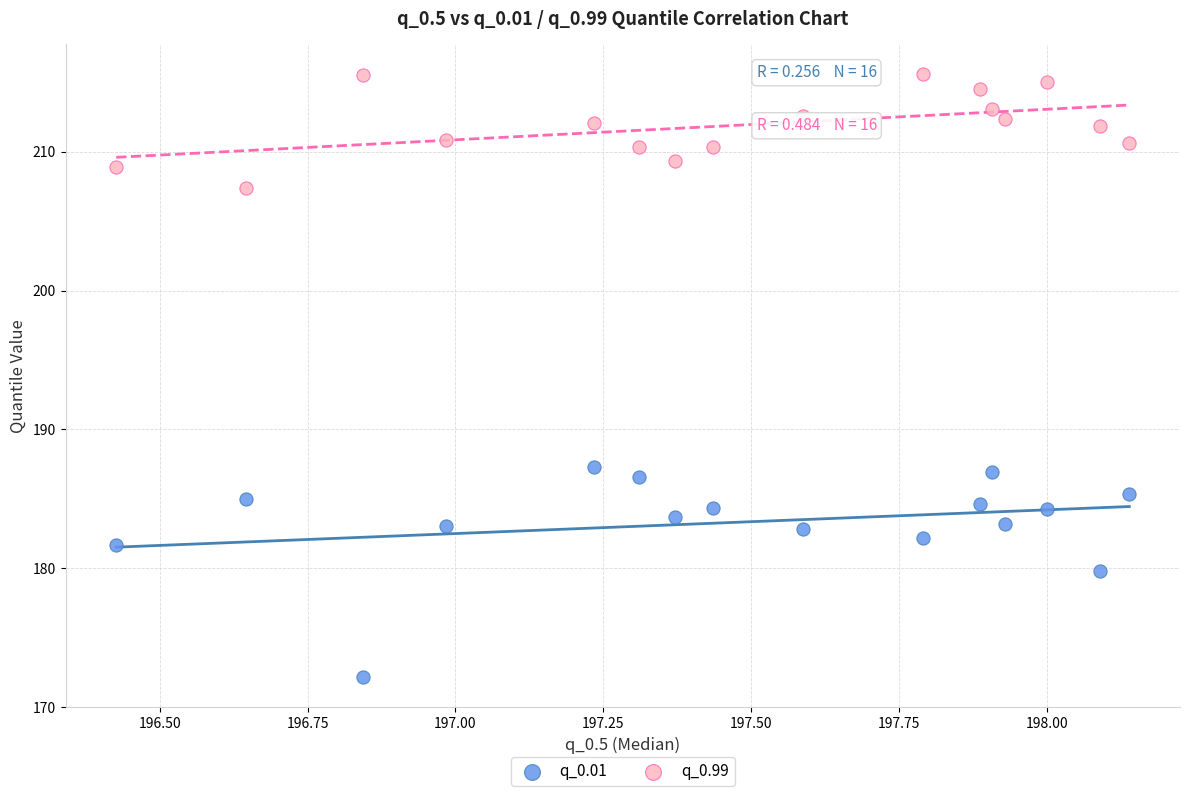

In the q_0.01 series, what Y value is closest to 179?

179.8